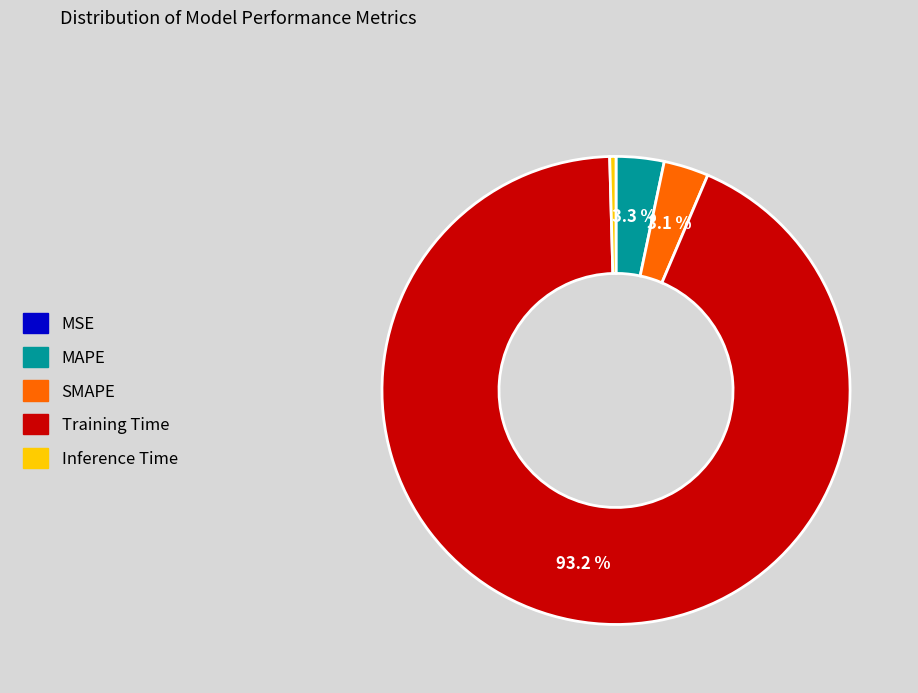

Is Training Time the majority of the pie?

Yes